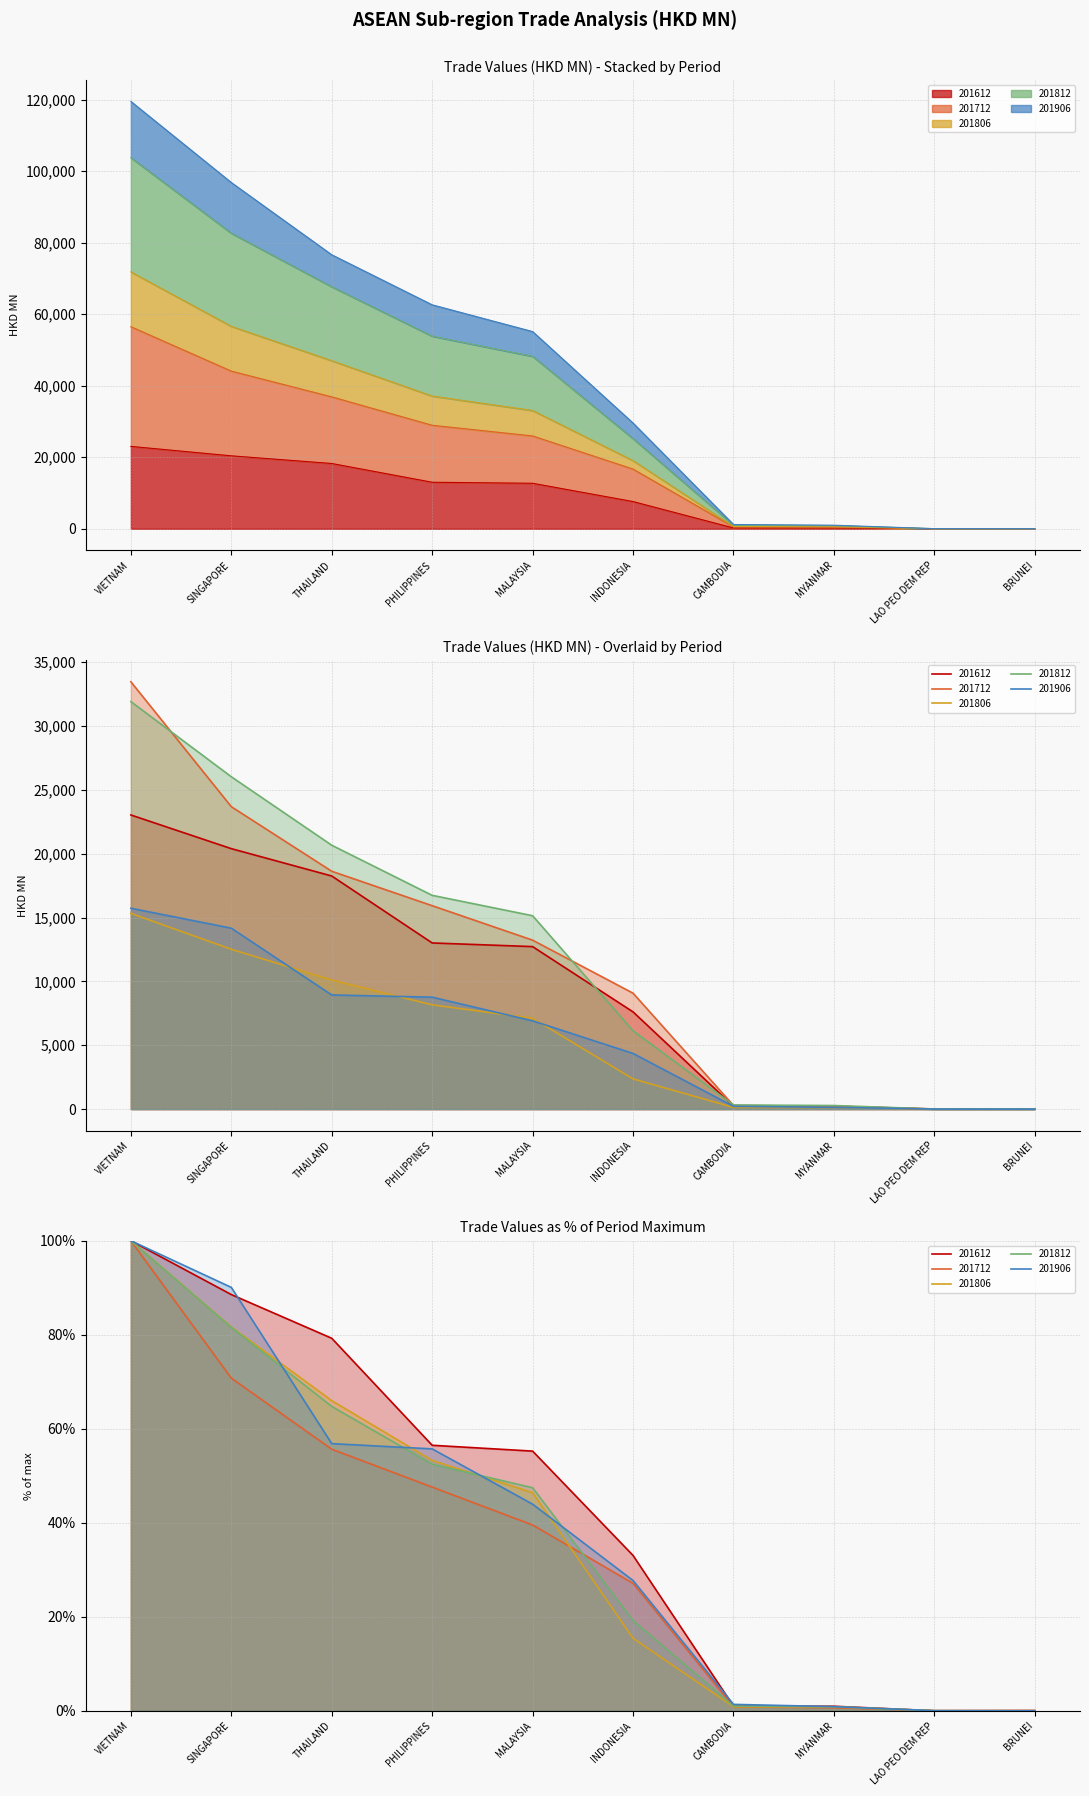

What value does the 201806 series have at BRUNEI?

3.8